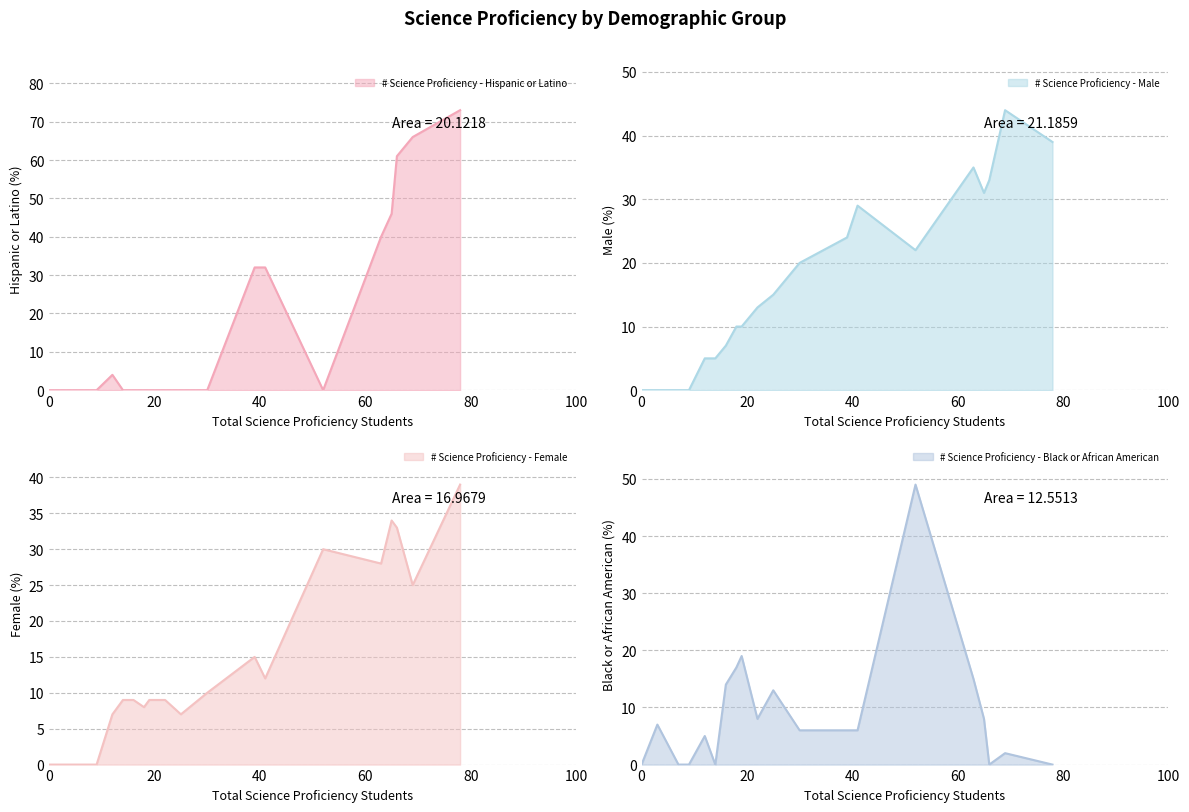

How many lines are shown in the chart?

4